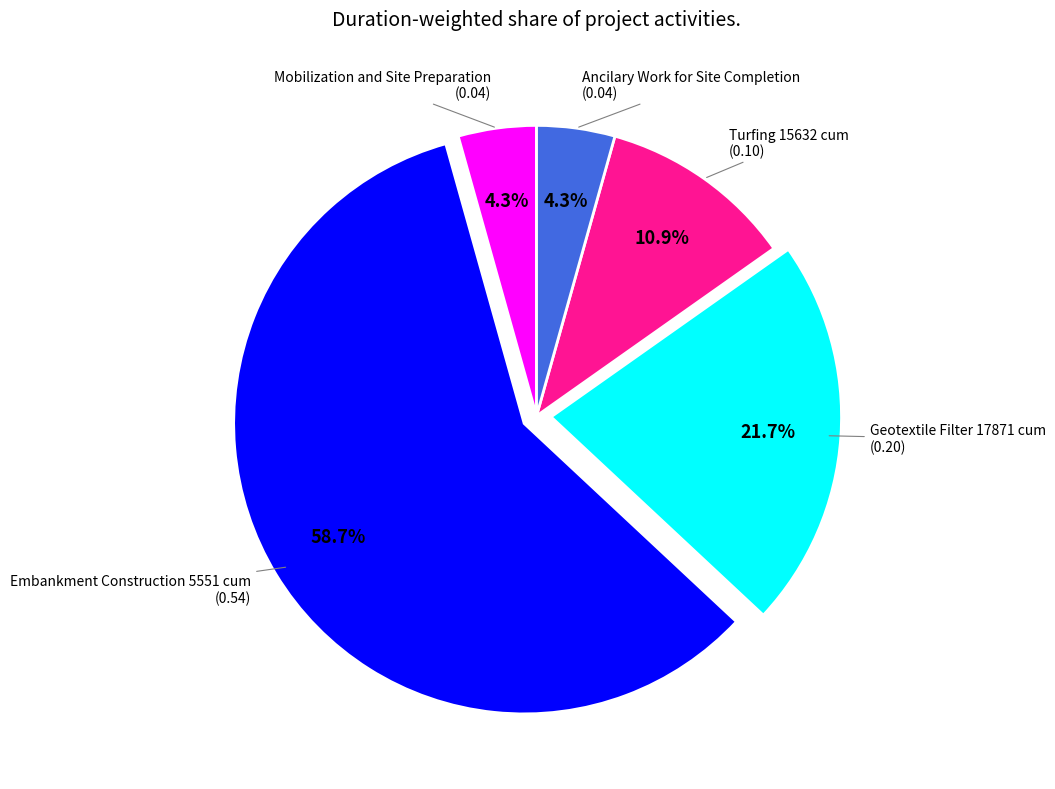

The Embankment Construction 5551 cum slice represents 59% of the pie. True or false?

True